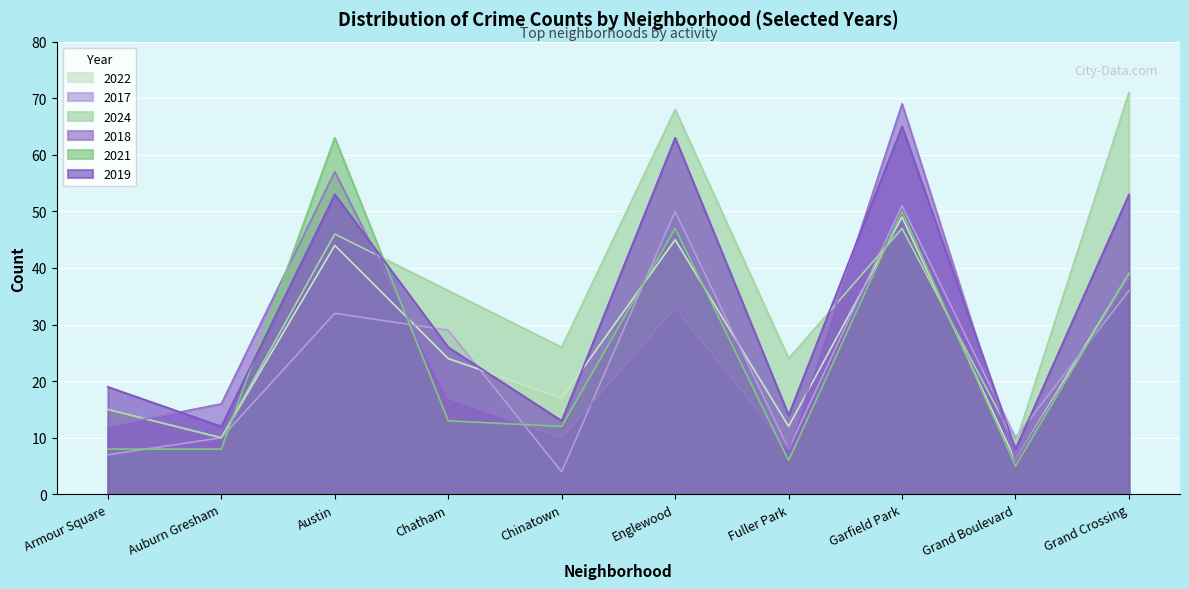

What is the maximum value for 2024?

71